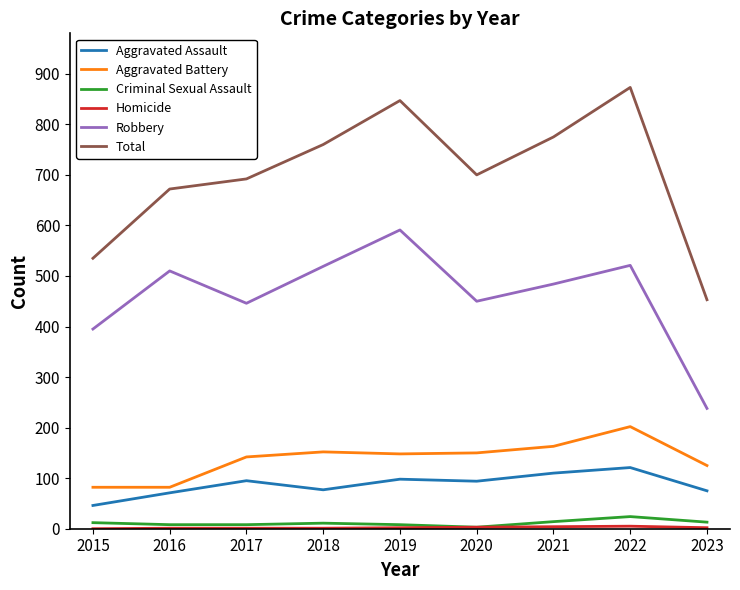

At which category is the sum across all series the highest?

2022